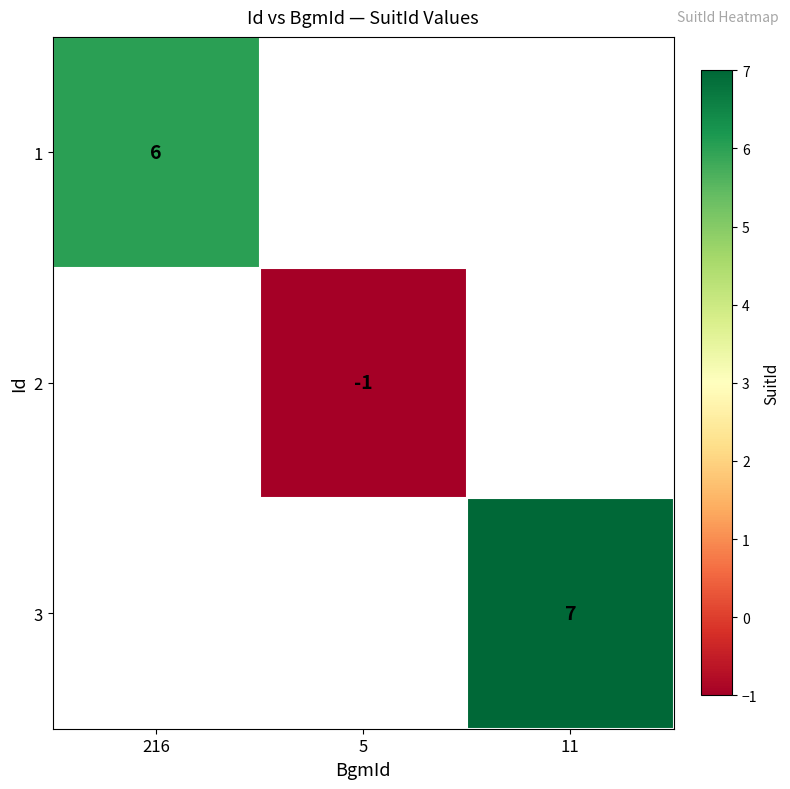

Is the value of 2 at 5 greater than the value of 3 at 11?

No